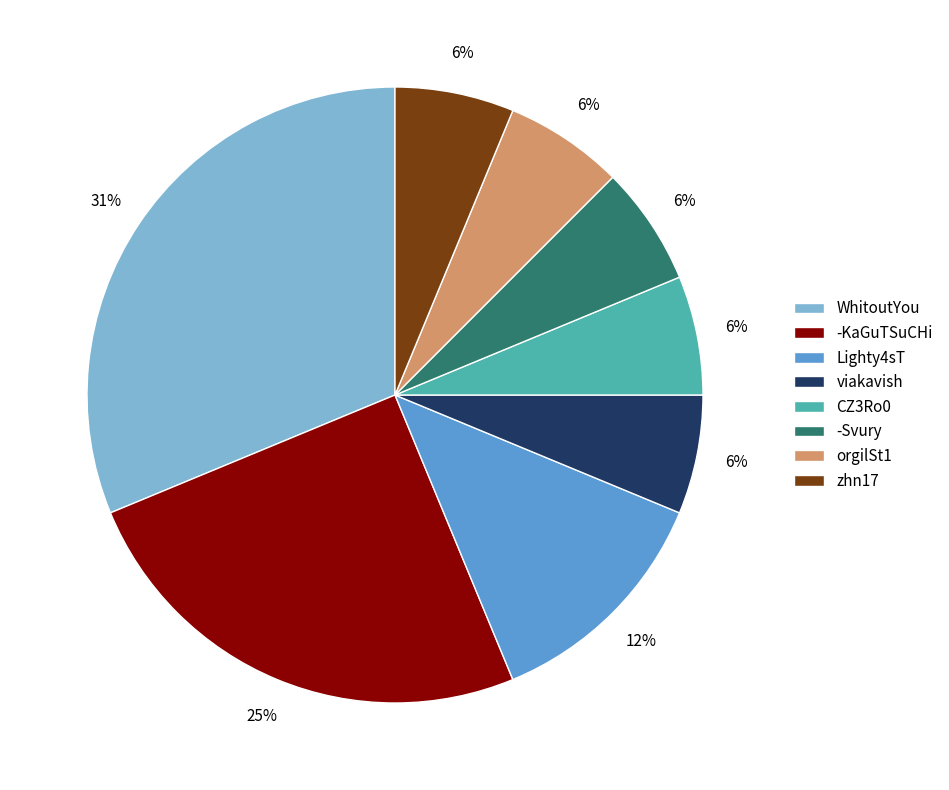

The orgilSt1 slice represents 6% of the pie. True or false?

True